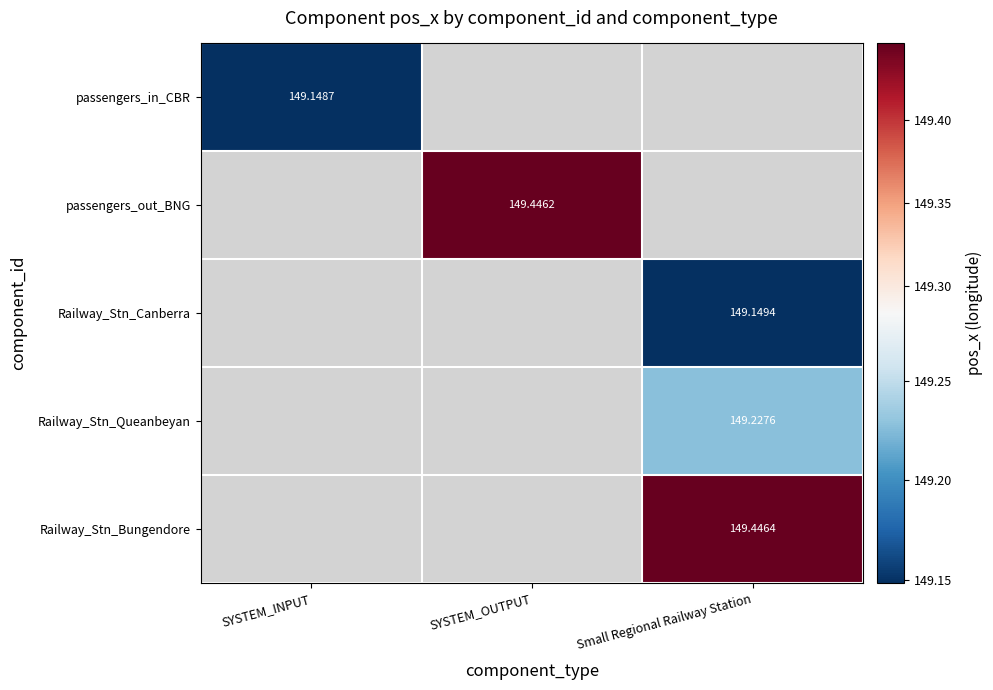

Is the value of Railway_Stn_Queanbeyan at Small Regional Railway Station greater than the value of passengers_out_BNG at SYSTEM_OUTPUT?

No